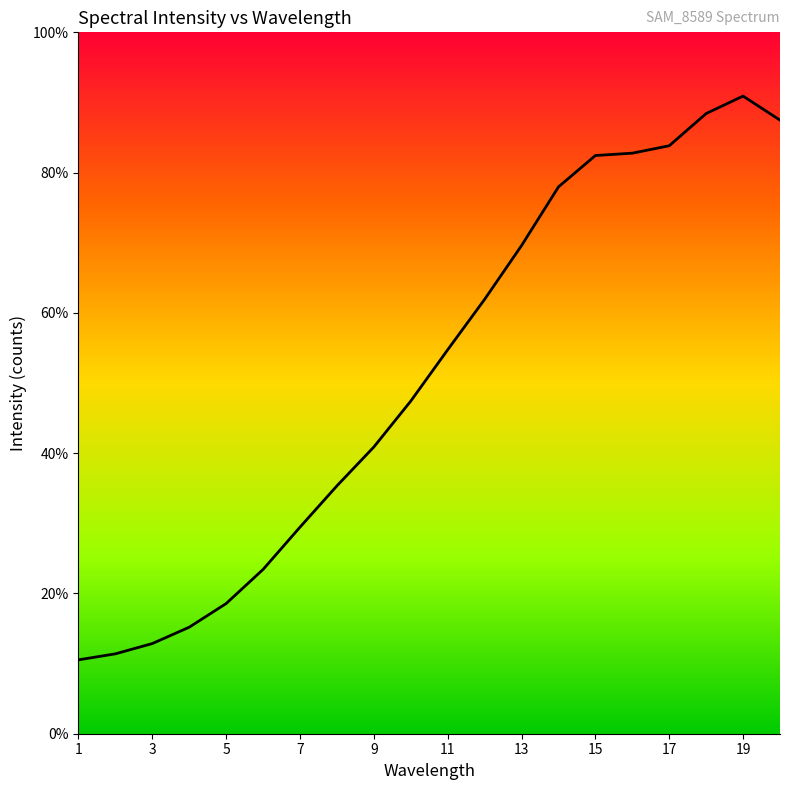

Is this an area chart (filled region under the line)?

No